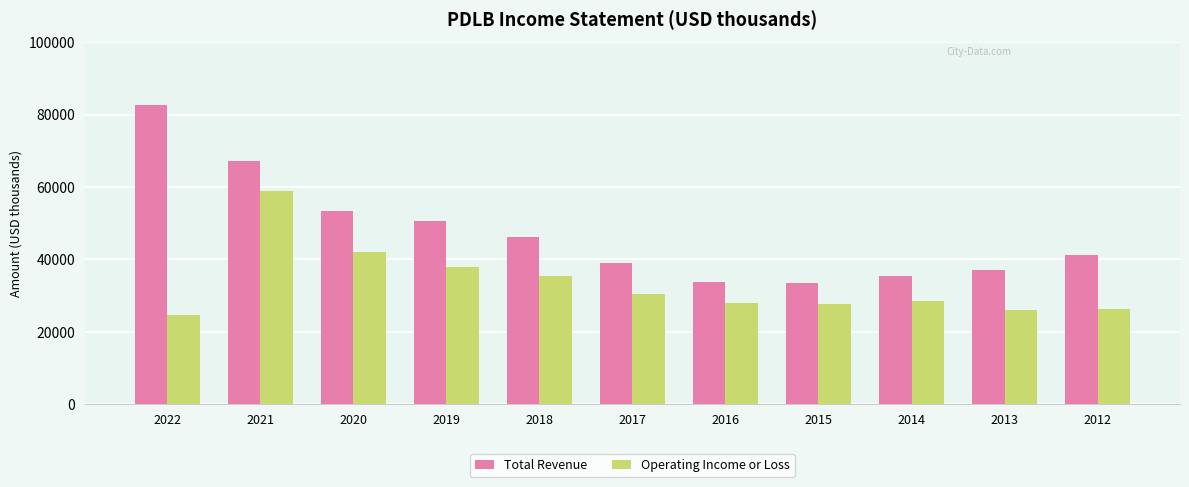

Does the chart contain stacked bars?

No